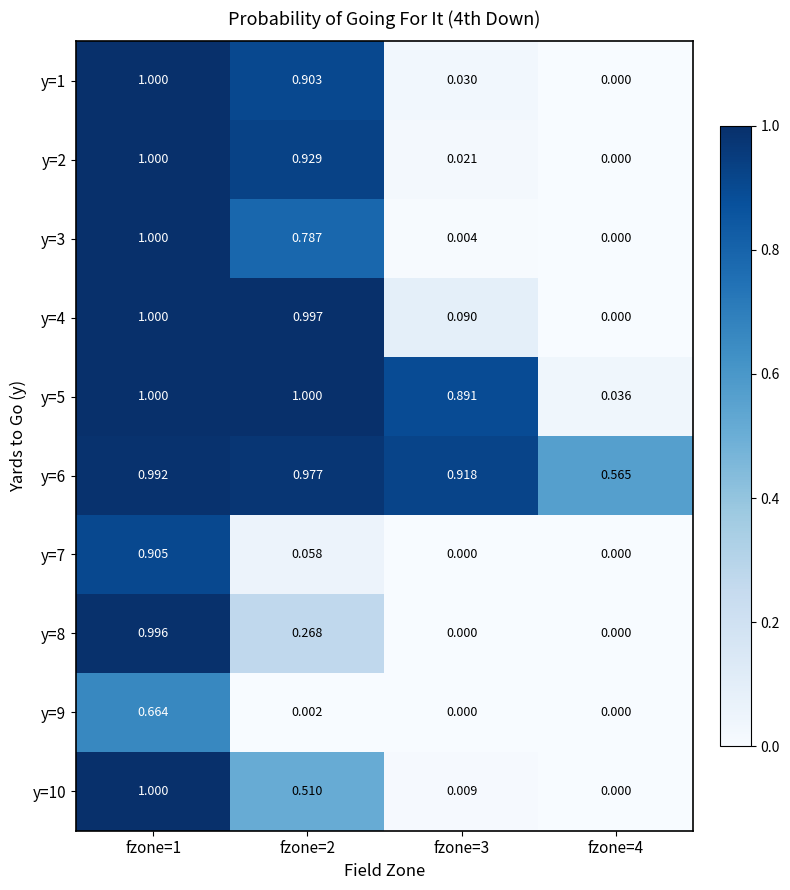

Is the value of y=2 at fzone=3 greater than the value of y=10 at fzone=1?

No